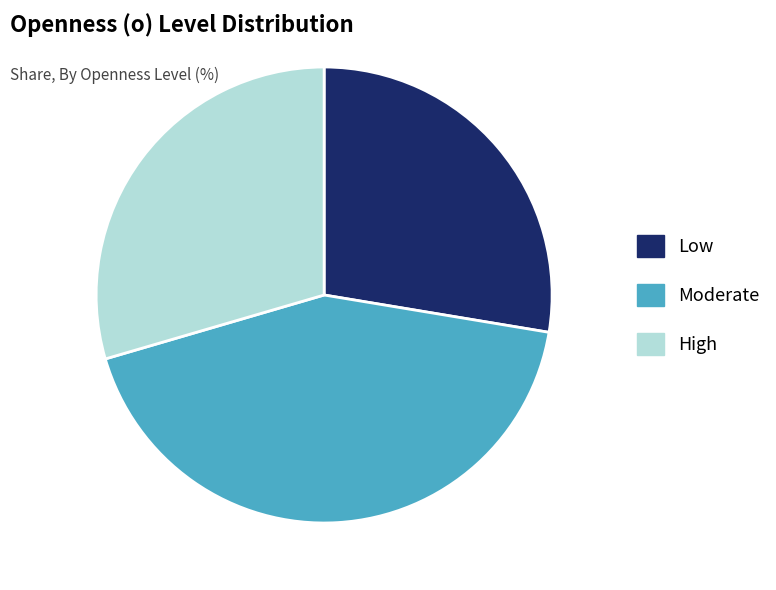

Combined, do Moderate and Low account for over 50%?

Yes